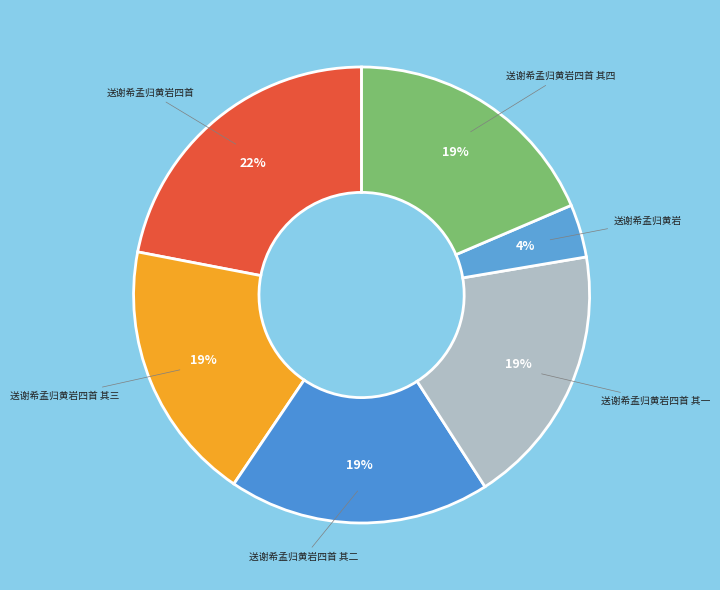

To the nearest percent, what percentage of the pie is 送谢希孟归黄岩四首 其三?

19%